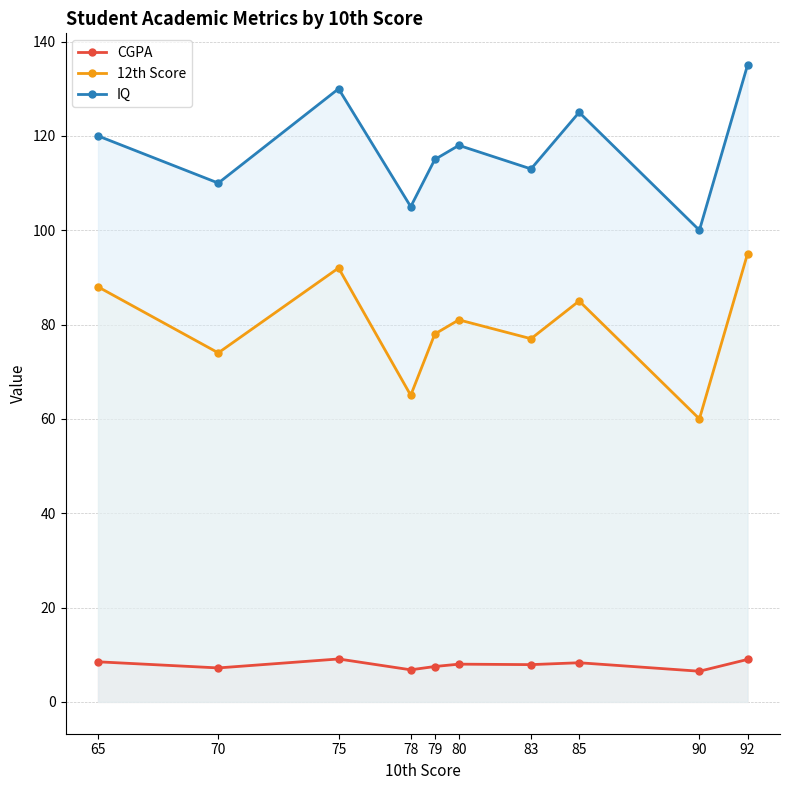

At how many categories does at least one series exceed 113?

6